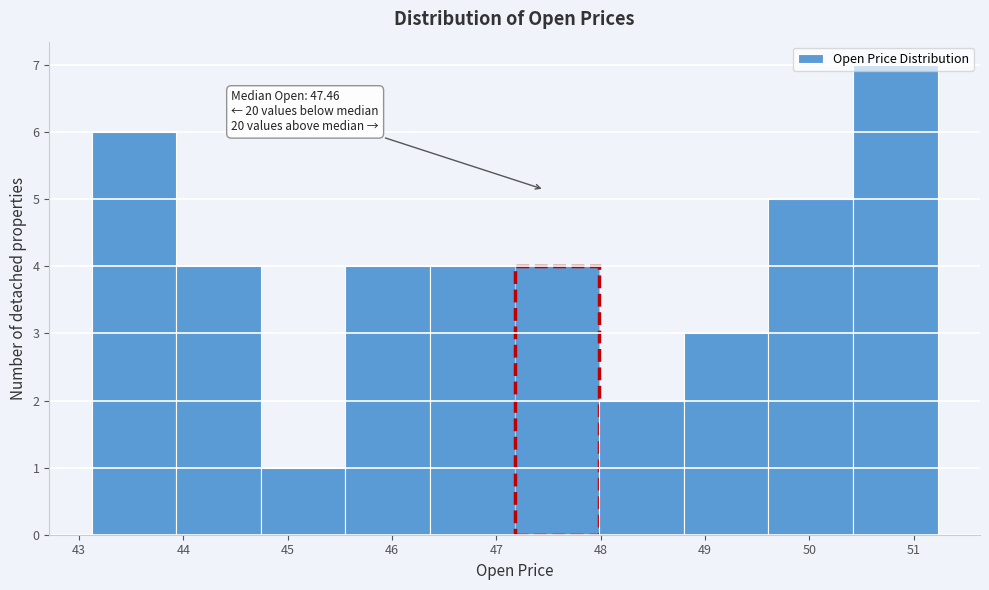

Which range on the x-axis has the tallest bar?

50.4 to 51.2